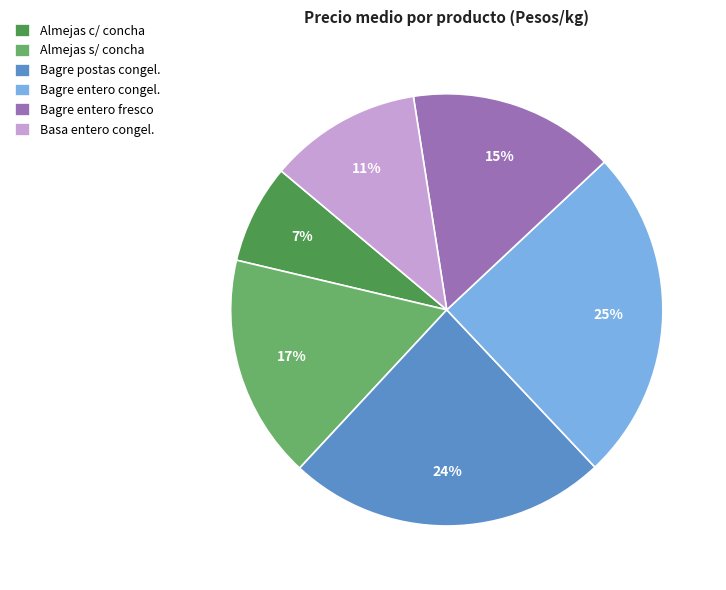

Is Bagre entero fresco the majority of the pie?

No